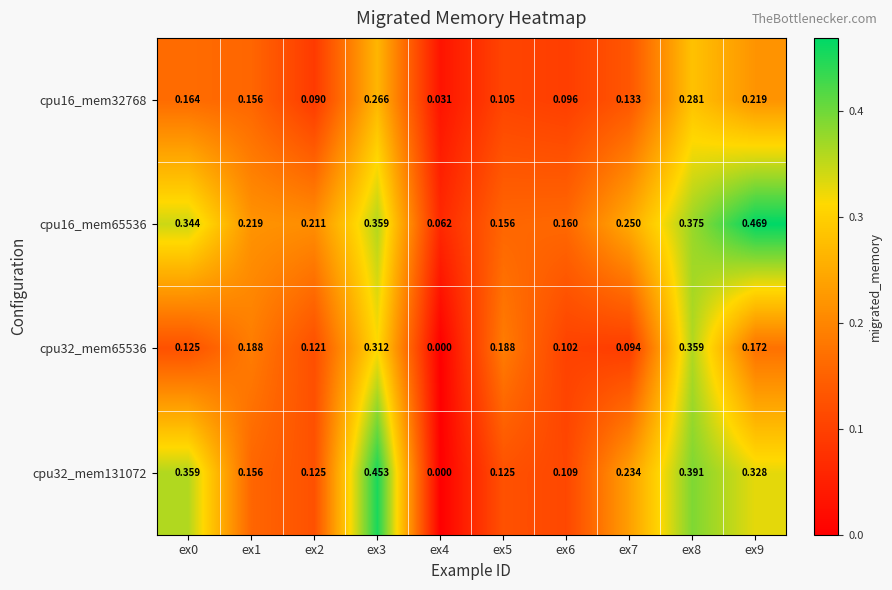

Is the value of cpu32_mem131072 at ex6 greater than the value of cpu16_mem32768 at ex7?

No